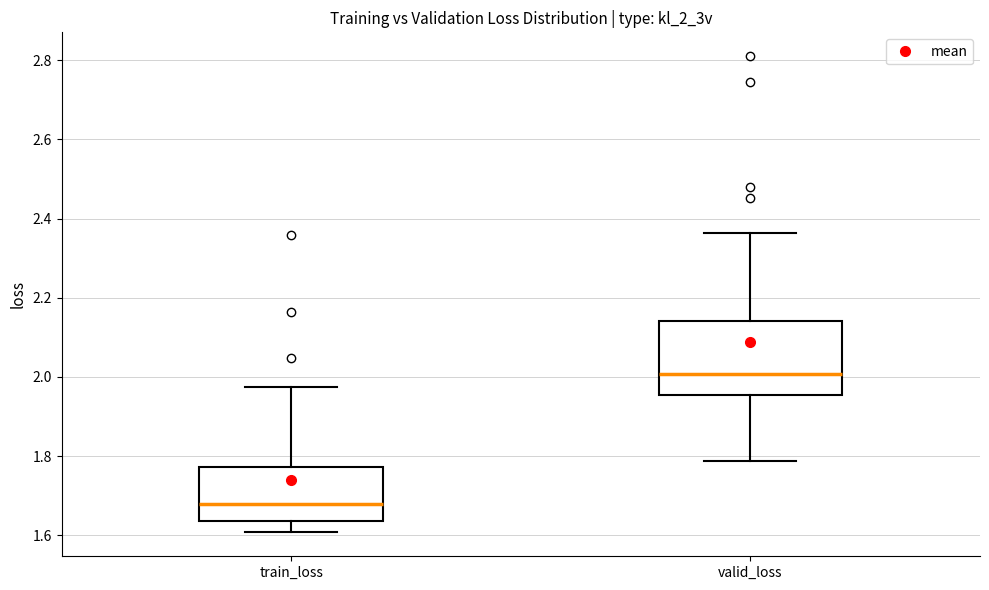

Reading left to right, transcribe this box plot: for each box, give where its median line is, the range the box spans, and where its two whiskers end, as read against the y-axis. The values are not printed on the chart, so give them approximately, as read against the axis.

train_loss: median 1.68, box 1.64 to 1.78, whiskers 1.60 to 1.98
valid_loss: median 2.00, box 1.96 to 2.14, whiskers 1.78 to 2.36